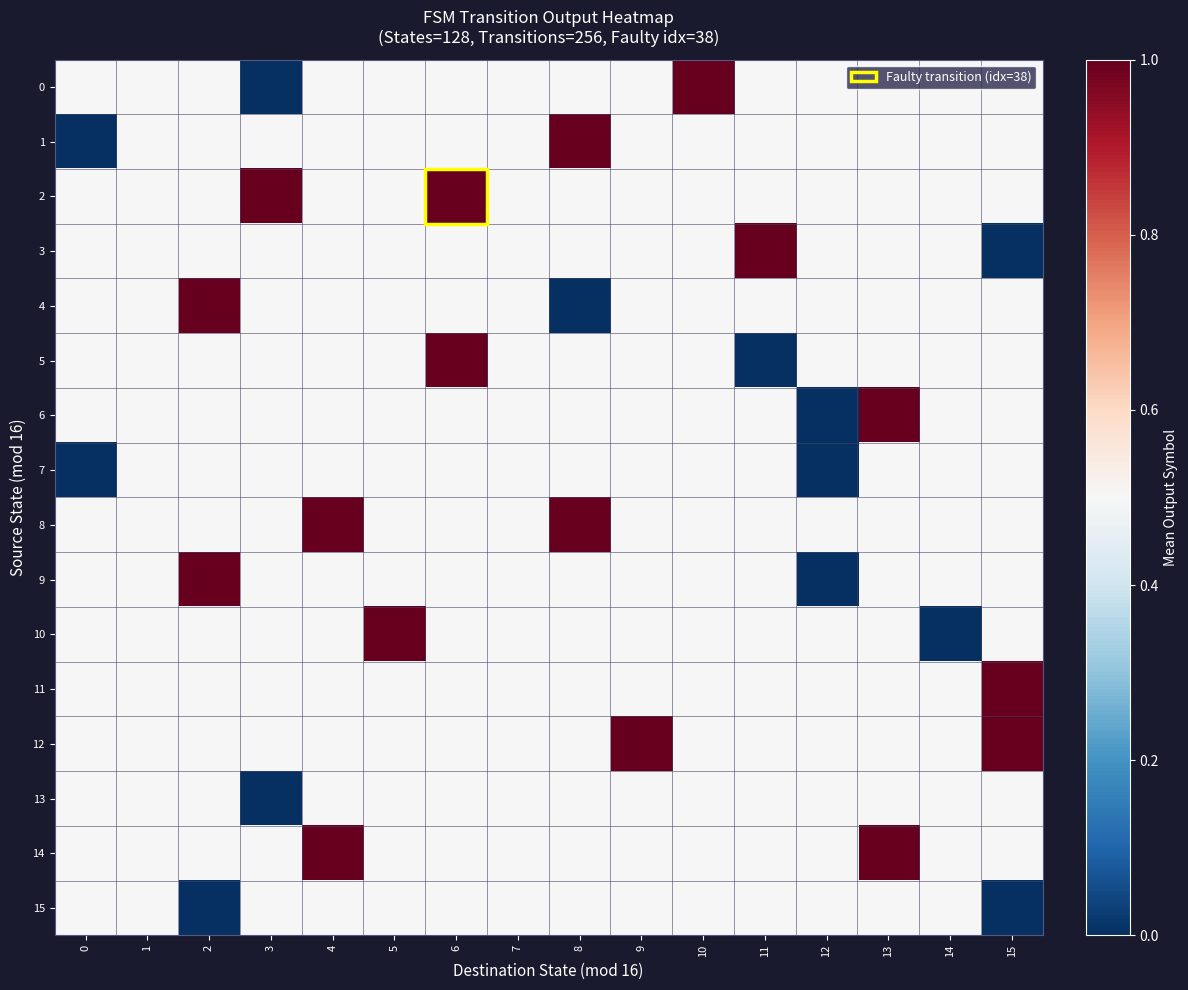

How many series are shown in this chart?

16